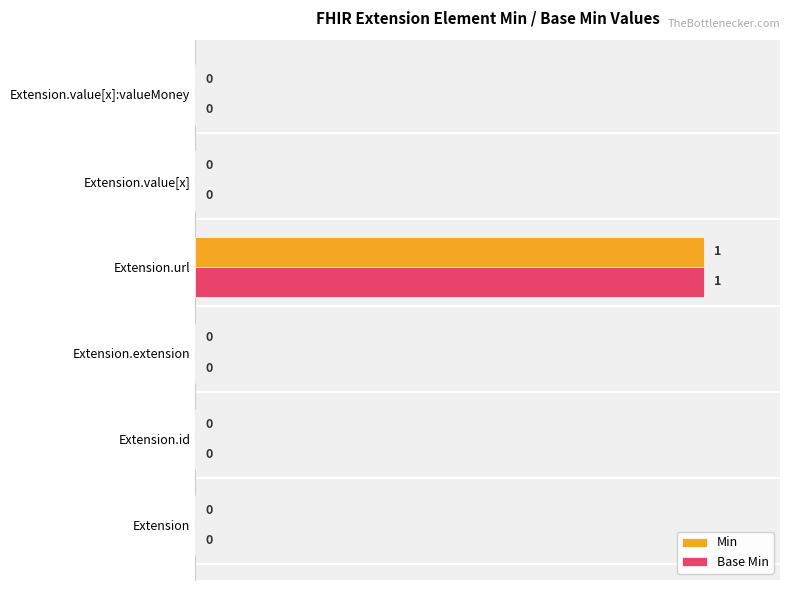

Is the value of Base Min at Extension.extension greater than the value of Min at Extension.url?

No